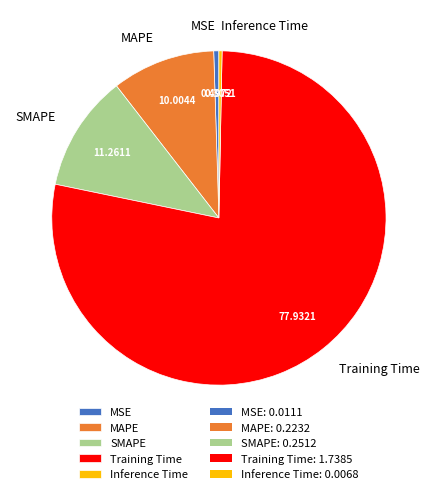

Between Inference Time and MAPE, which is larger?

MAPE